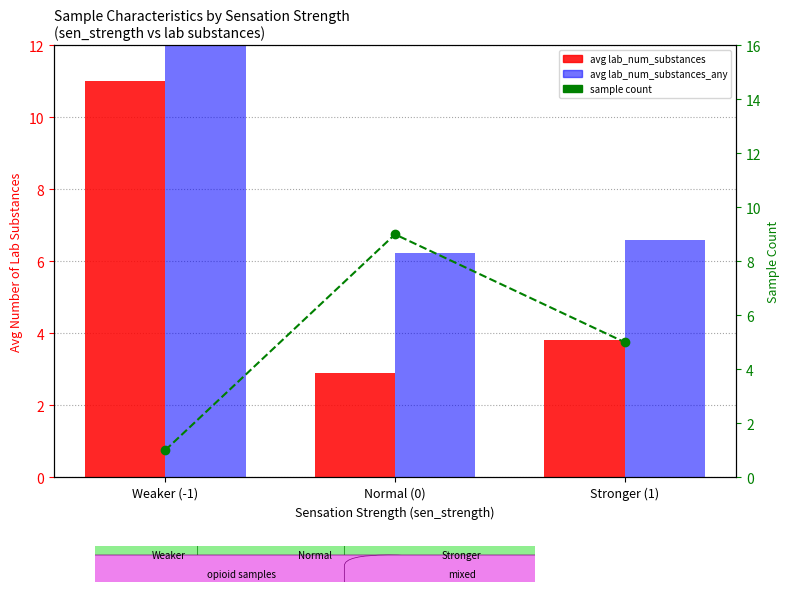

Which series changed the most between Weaker (-1) and Stronger (1)?

avg lab_num_substances_any